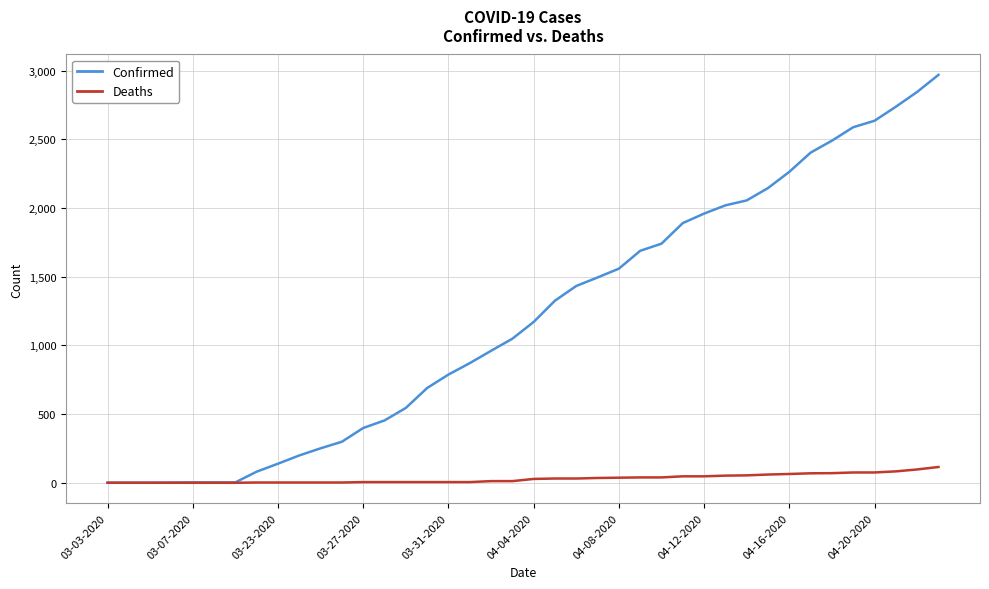

List the series in order of their overall mean, lowest first.

Deaths, Confirmed